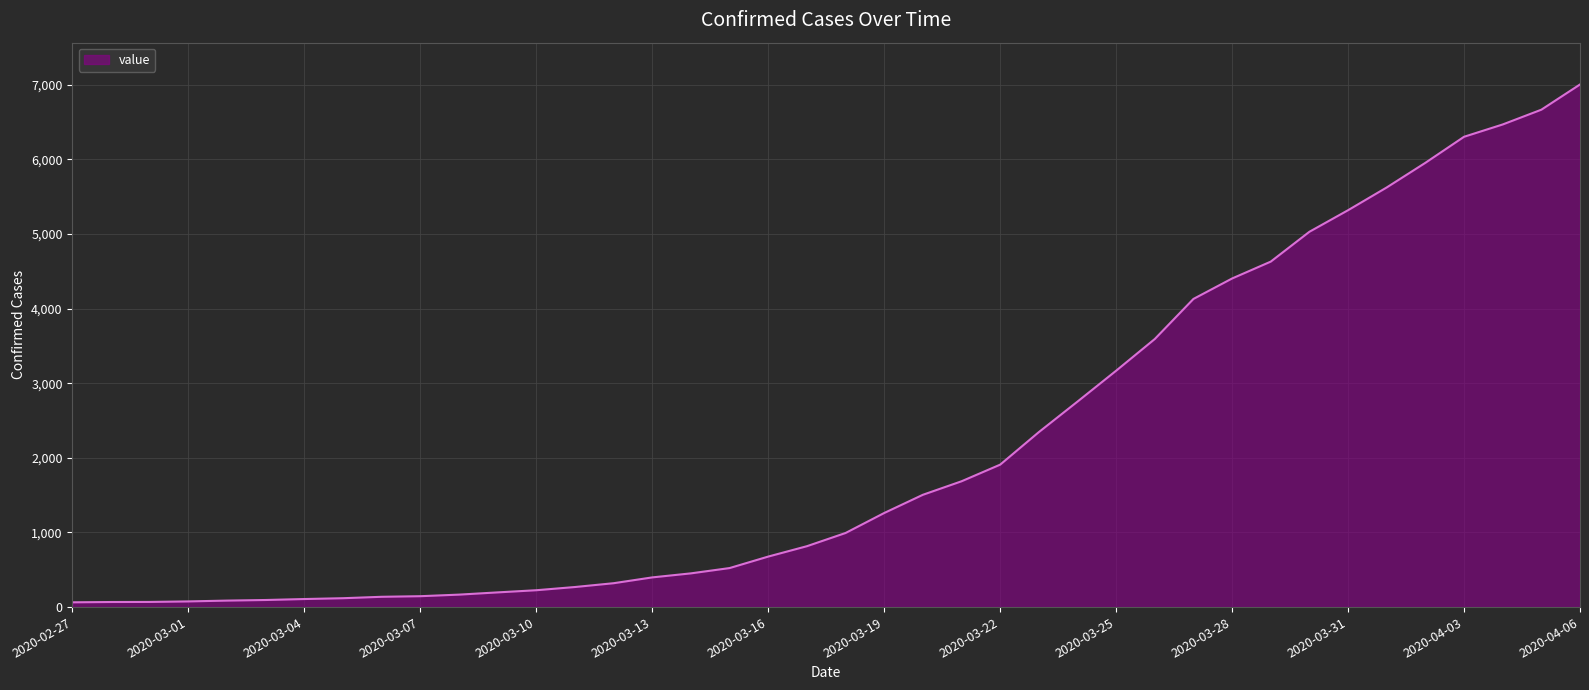

What is the maximum value shown in the chart?

7004